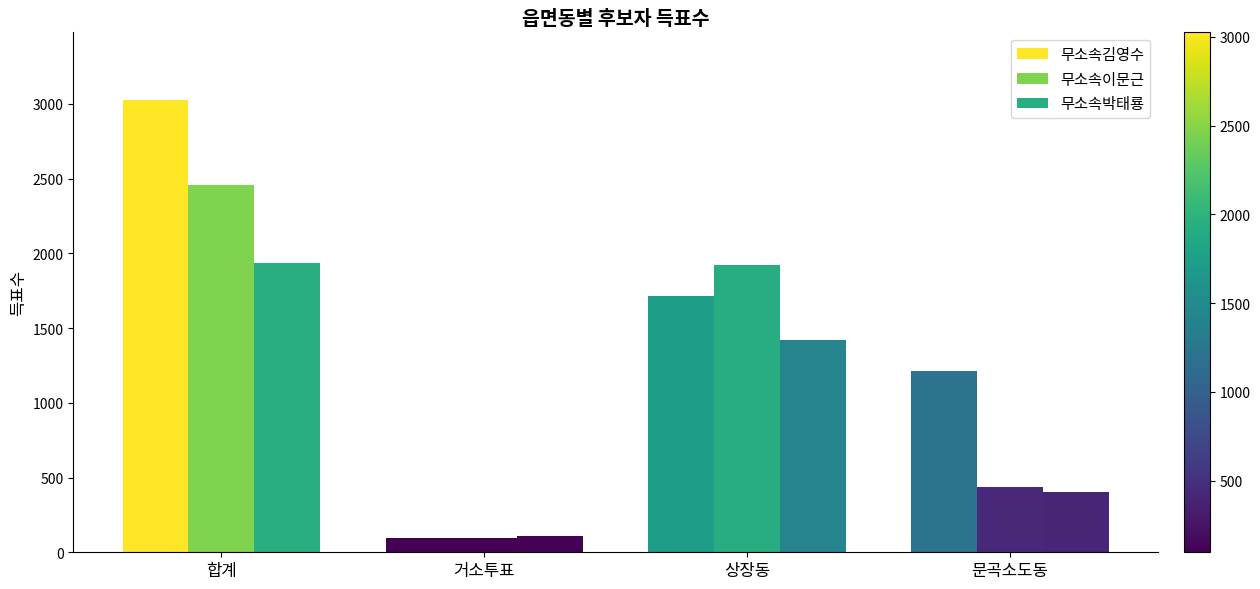

What is the average value of the 무소속이문근 series?

1228